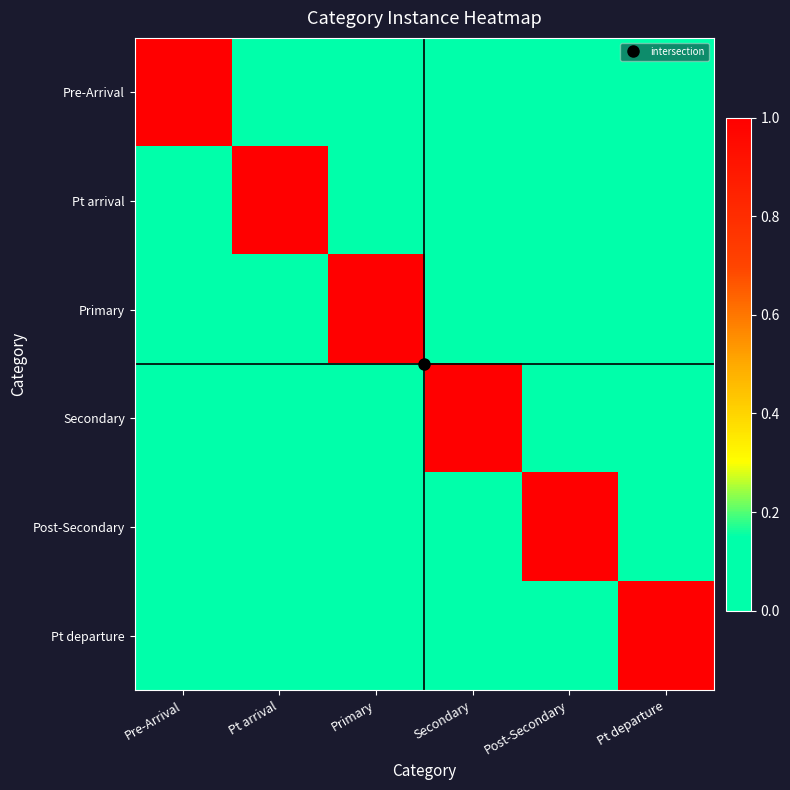

Which series changed the most between Pre-Arrival and Secondary?

Pre-Arrival